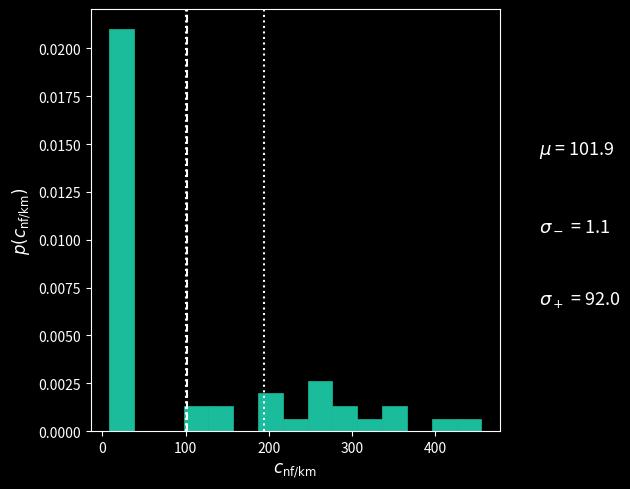

Read against the x-axis, roughly where is the centre of the tallest bar?

20